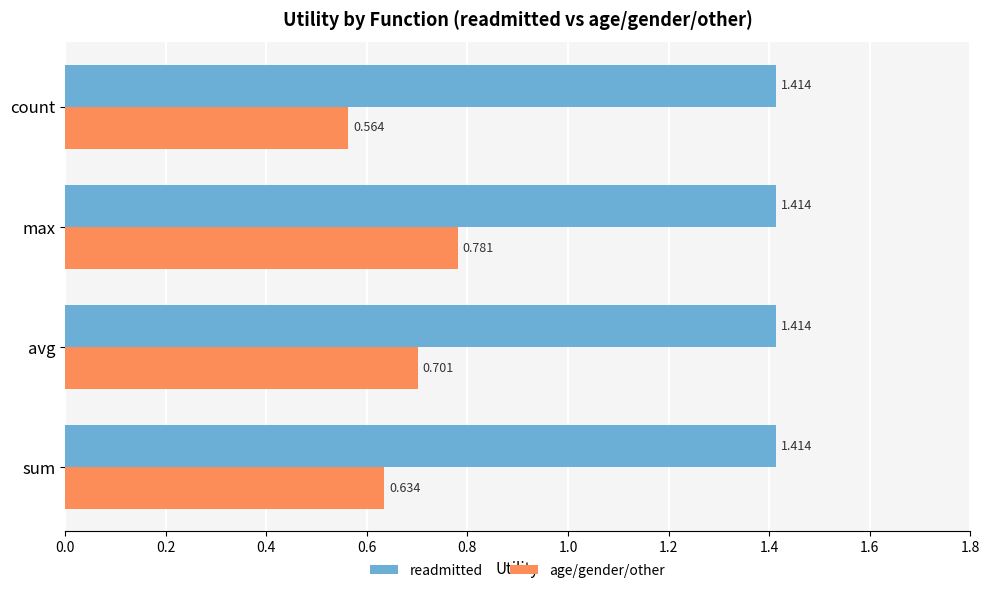

At how many categories does at least one series exceed 0?

4